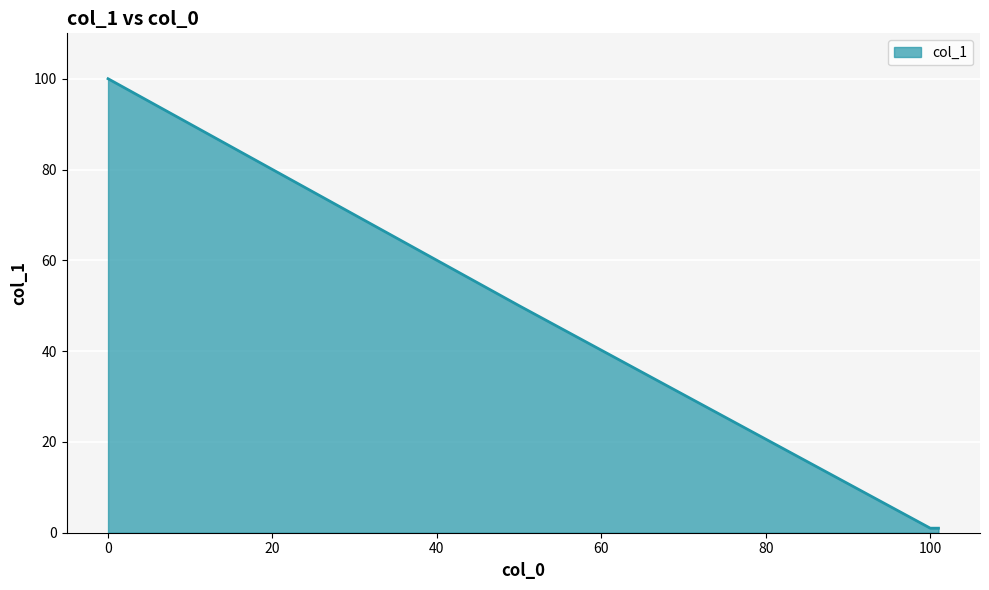

What is the greatest value displayed?

100